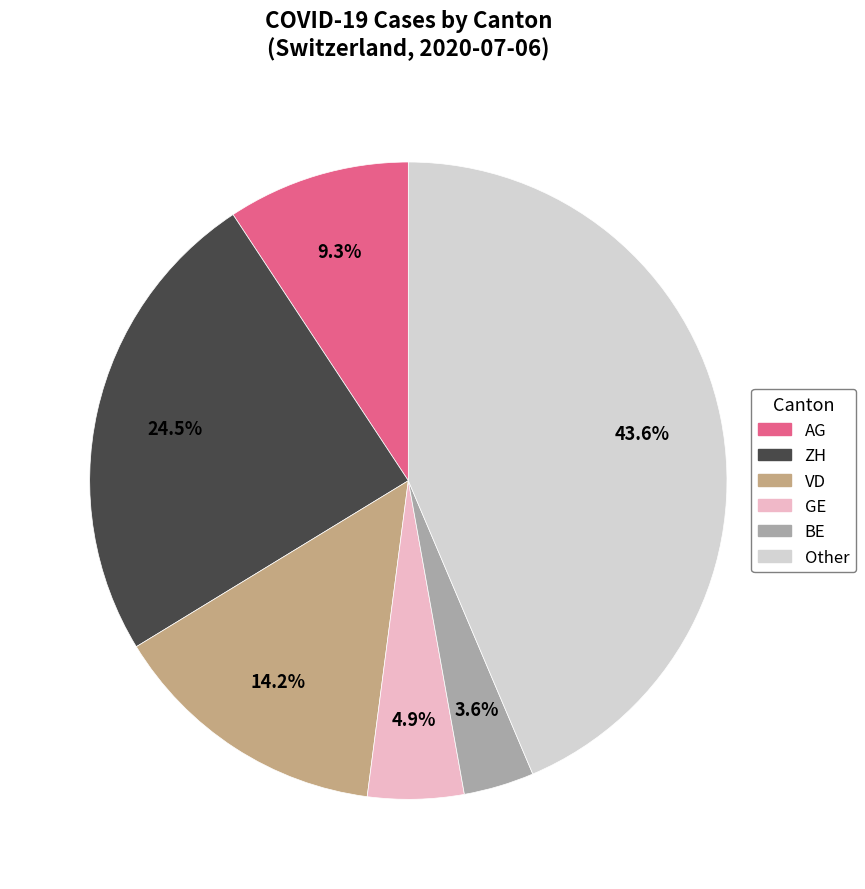

How many slices are in this pie chart?

6